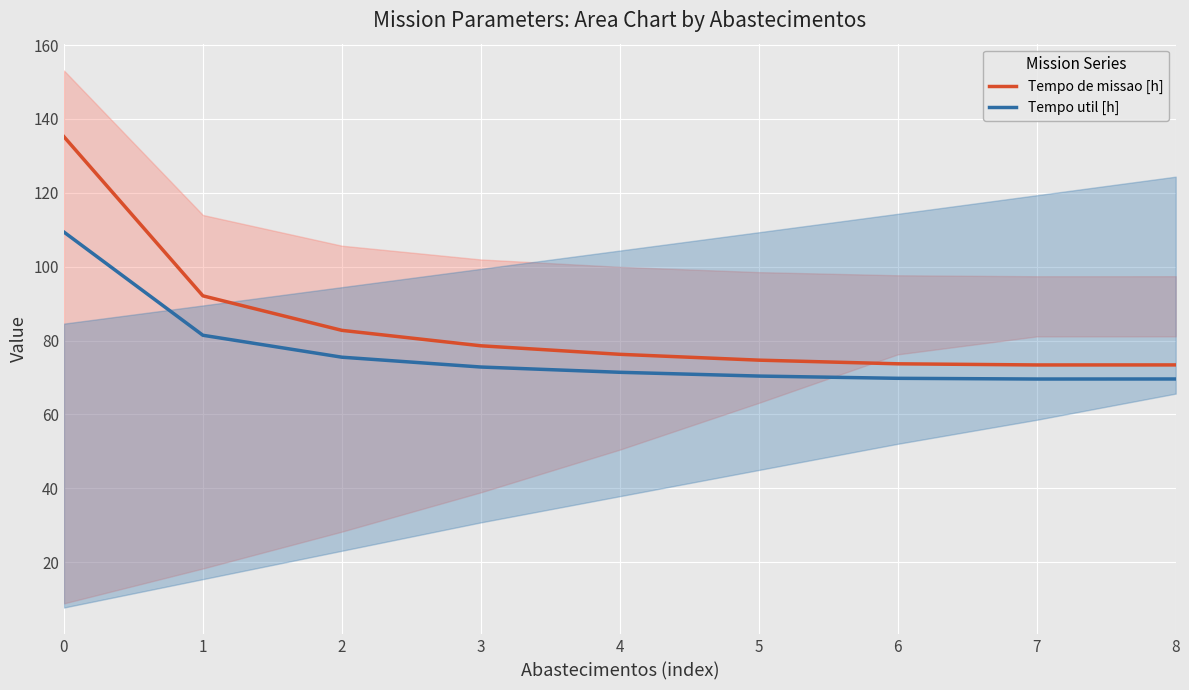

Where is Tempo util [h] nearest to the value 89?

1